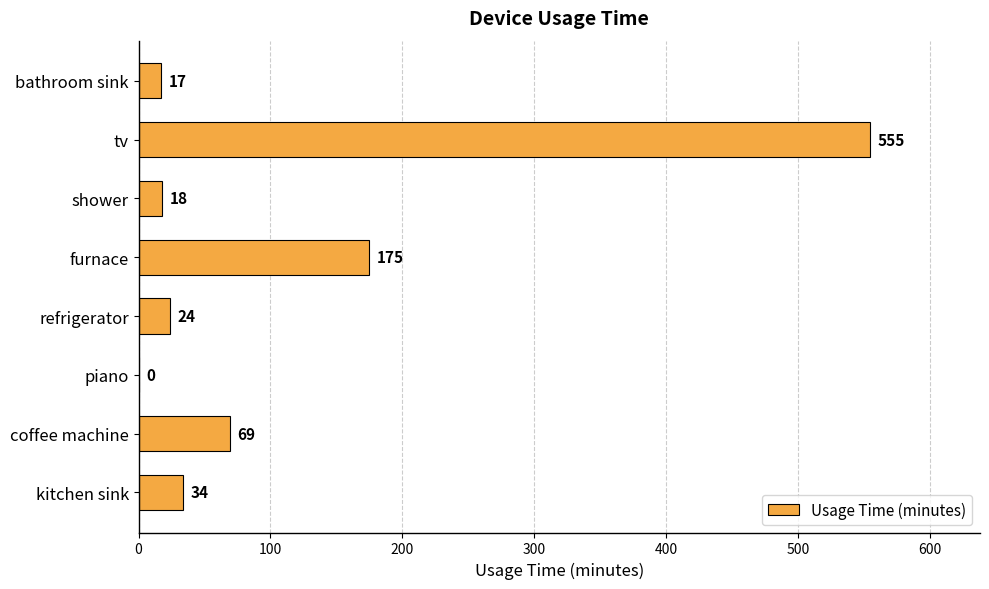

How many positive values are there?

7